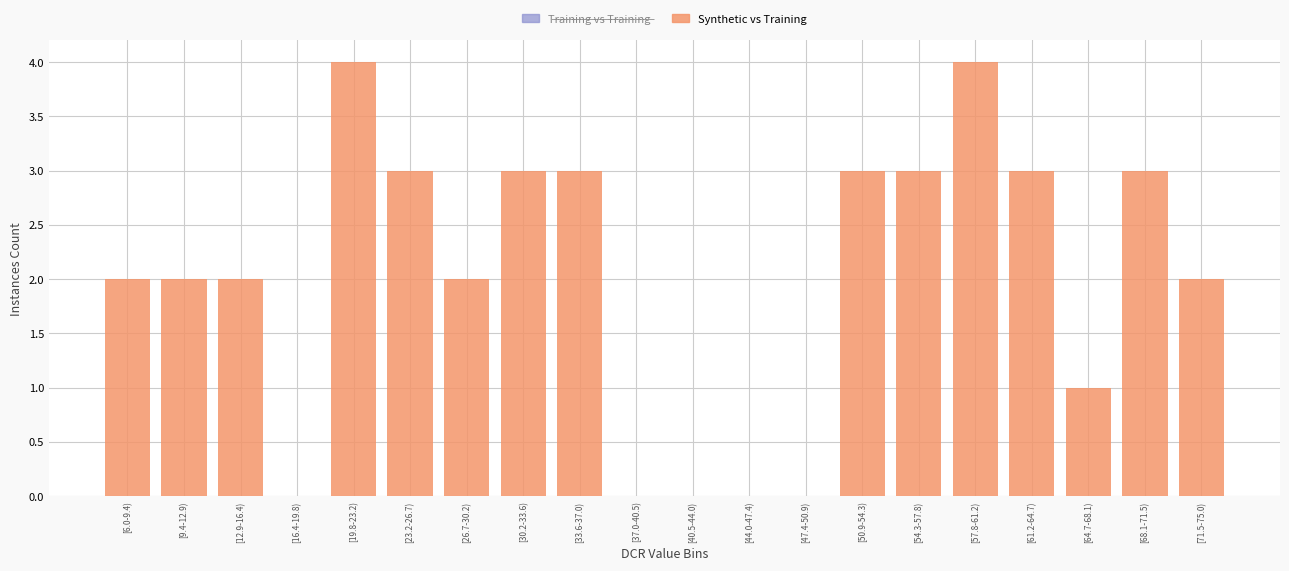

Reading left to right, transcribe all the data shown in this chart.

[6.0-9.4)=2	[9.4-12.9)=2	[12.9-16.4)=2	[16.4-19.8)=0	[19.8-23.2)=4	[23.2-26.7)=3	[26.7-30.2)=2	[30.2-33.6)=3	[33.6-37.0)=3	[37.0-40.5)=0	[40.5-44.0)=0	[44.0-47.4)=0	[47.4-50.9)=0	[50.9-54.3)=3	[54.3-57.8)=3	[57.8-61.2)=4	[61.2-64.7)=3	[64.7-68.1)=1	[68.1-71.5)=3	[71.5-75.0)=2